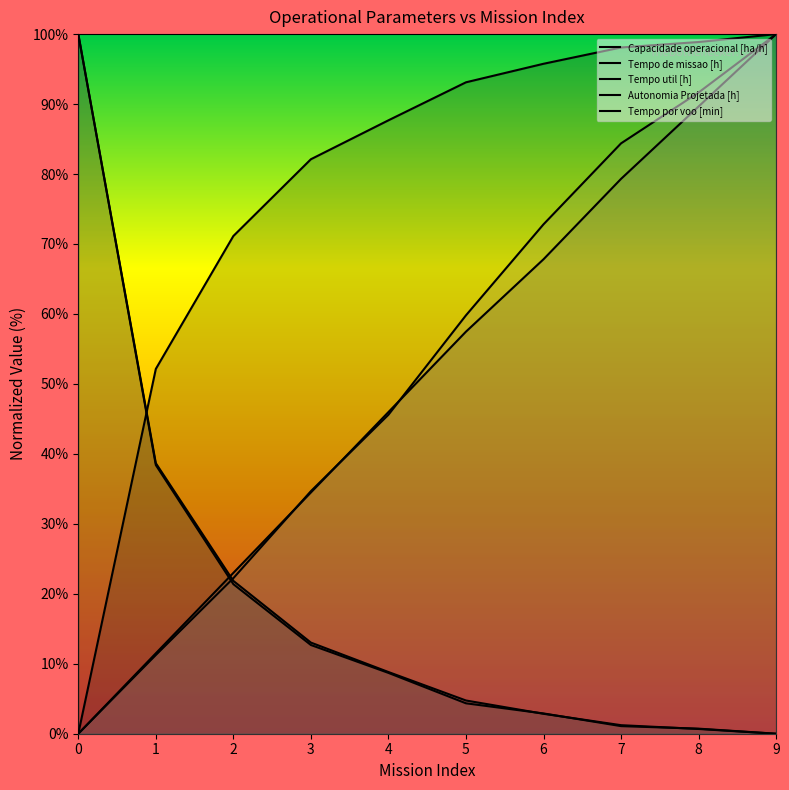

How many data points in Capacidade operacional [ha/h] are less than 93?

5